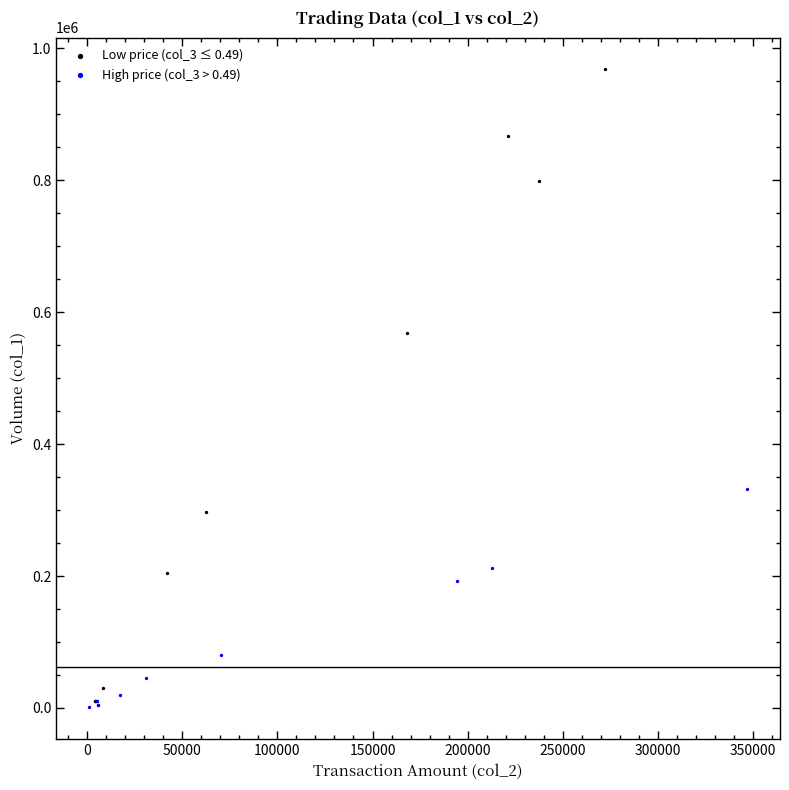

Which series has the widest spread of Y values?

Low price (col_3 ≤ 0.49)